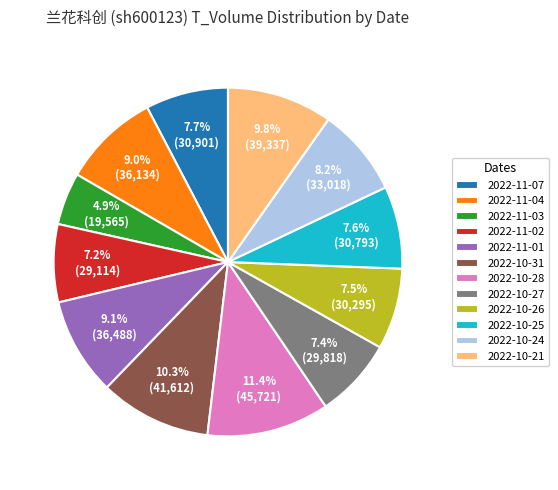

Do 2022-10-27 and 2022-11-03 together represent more than half of the pie?

No